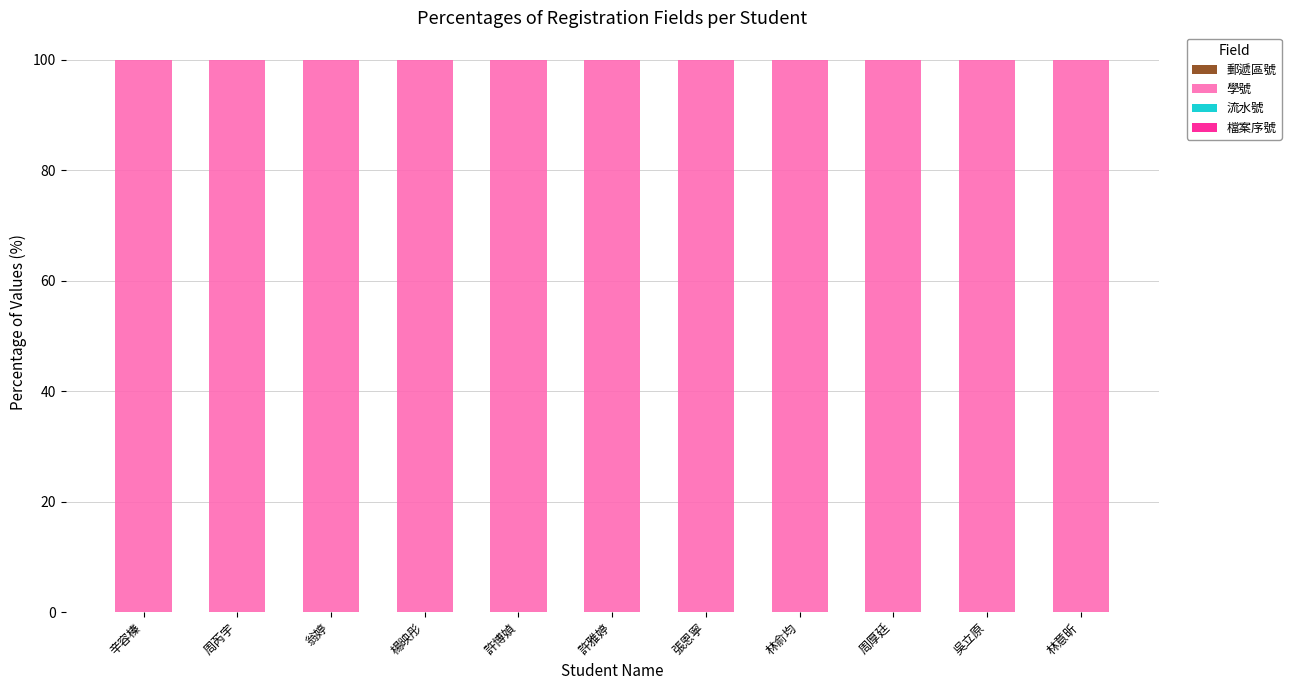

Are the bars grouped side by side (vs. stacked)?

No